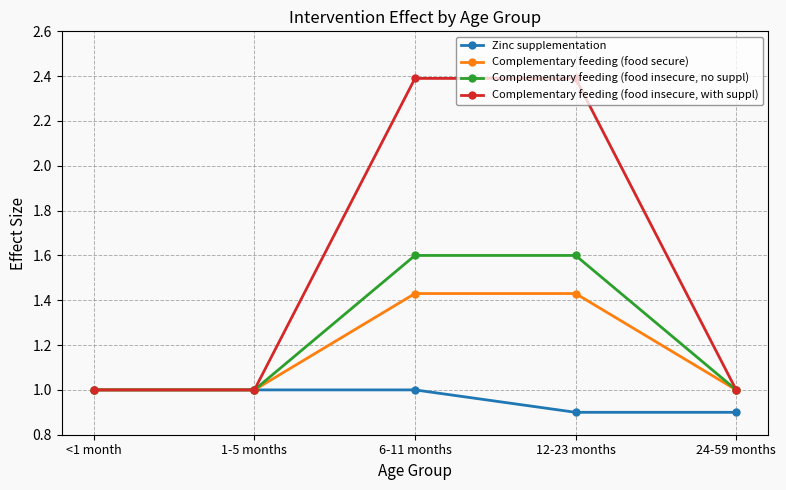

What is the total value across all series at 24-59 months?

3.9